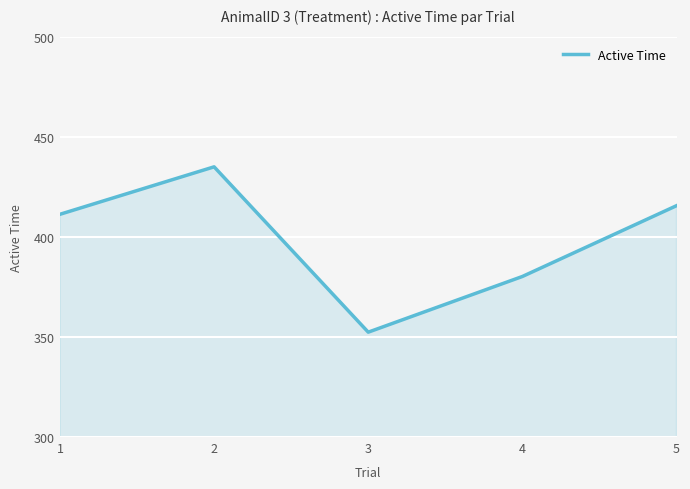

What is the maximum value shown in the chart?

435.2